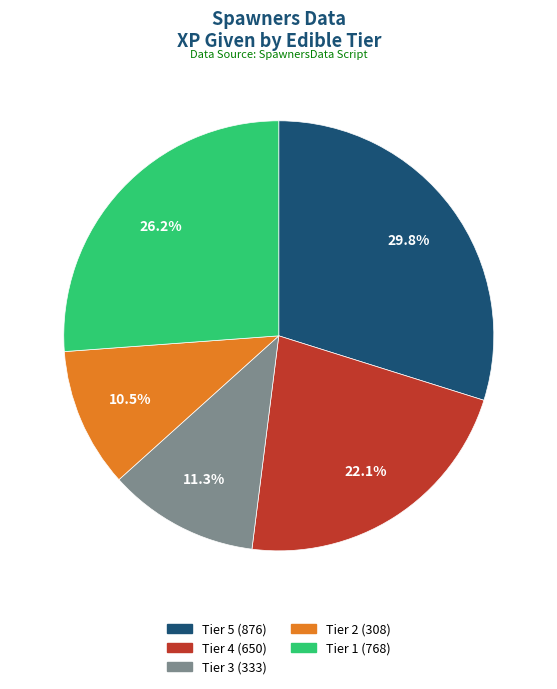

Is there any slice that represents more than half of the pie?

No